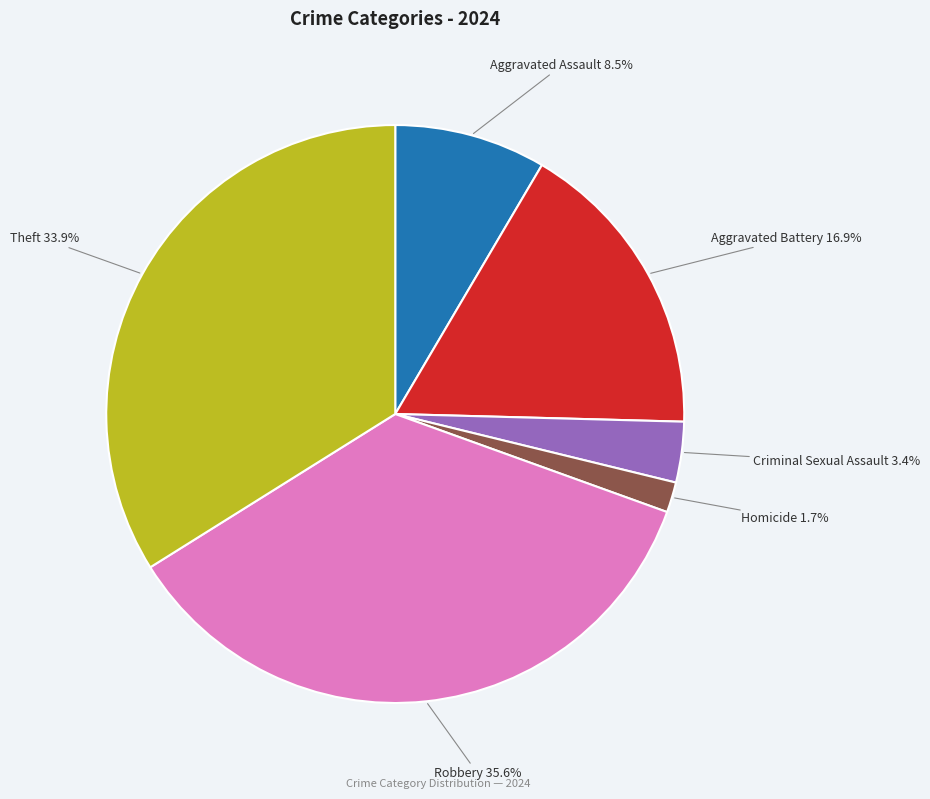

Does any single category account for the majority?

No